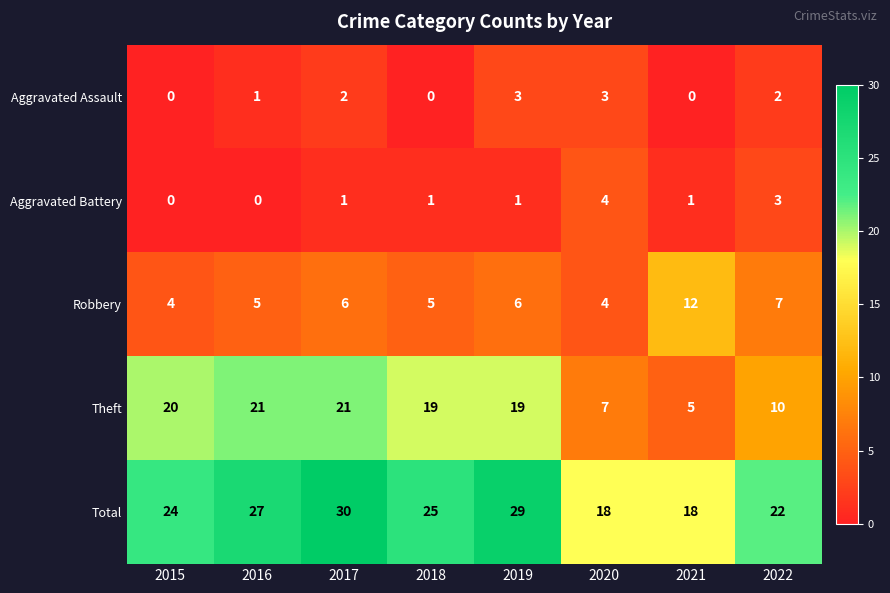

What is the maximum value shown in the chart?

30